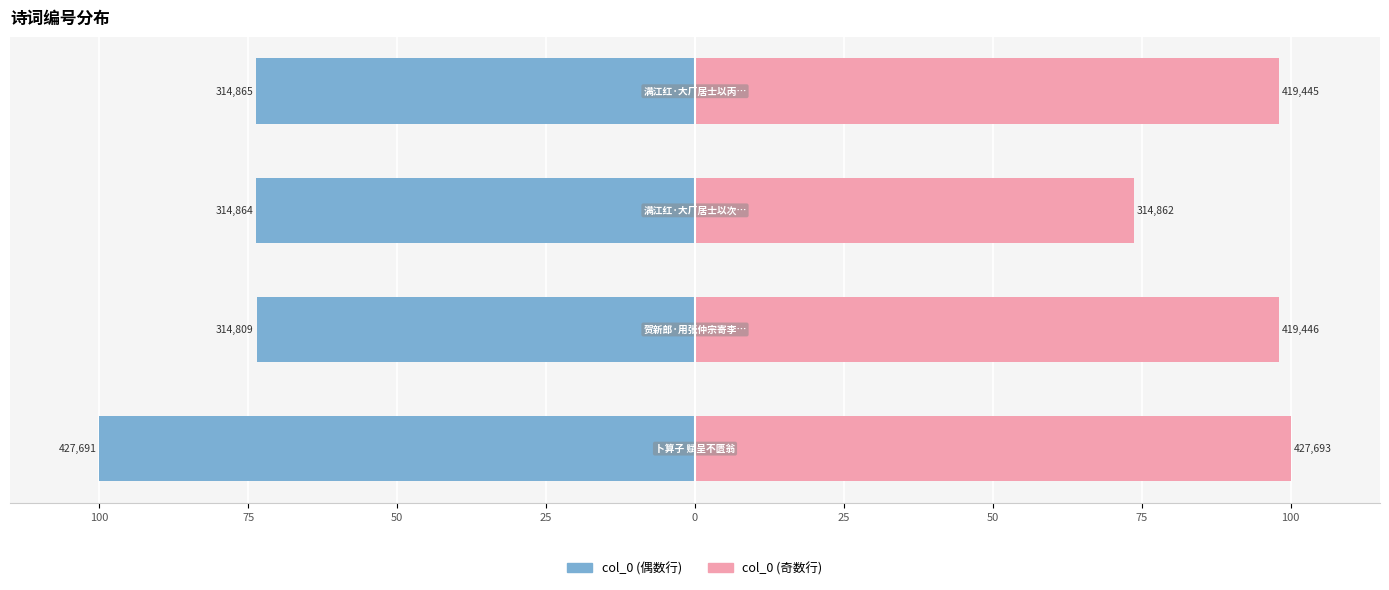

What is the value of the col_0 (odd) bar at the 3rd from the left?

73.6